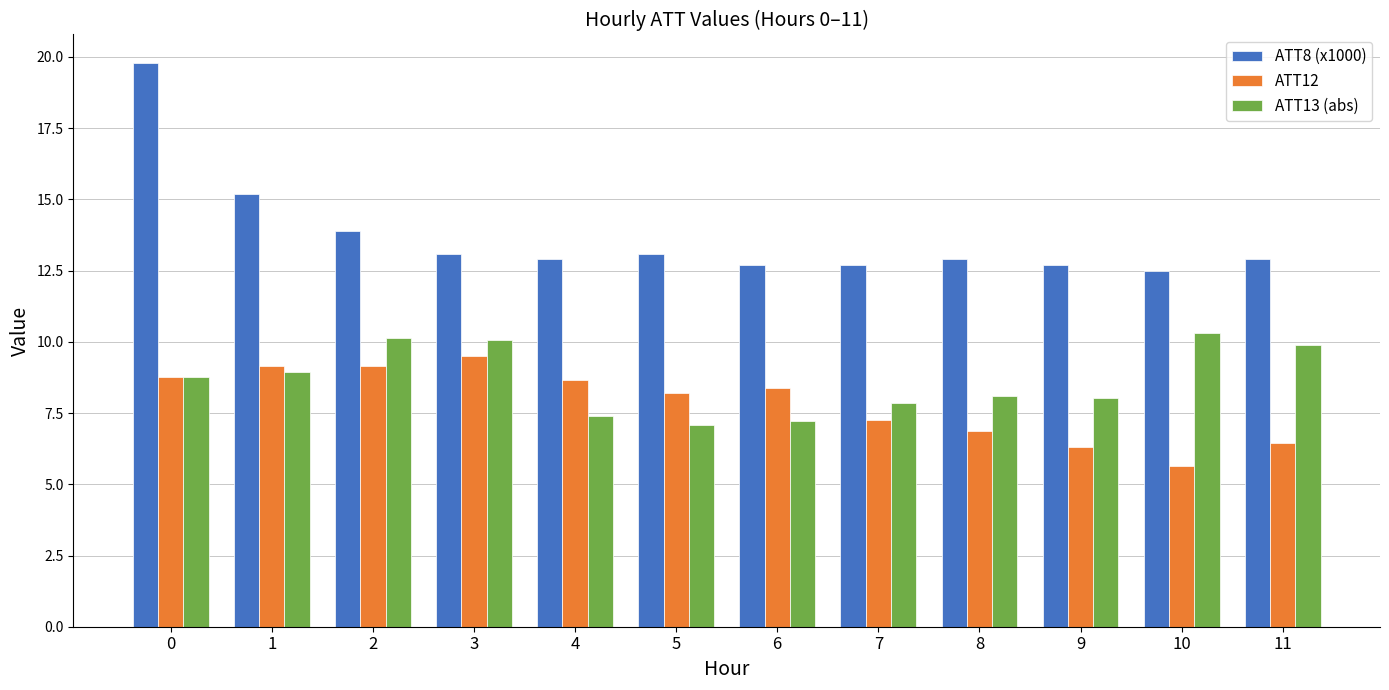

Which series has the widest spread of values?

ATT8 (x1000)